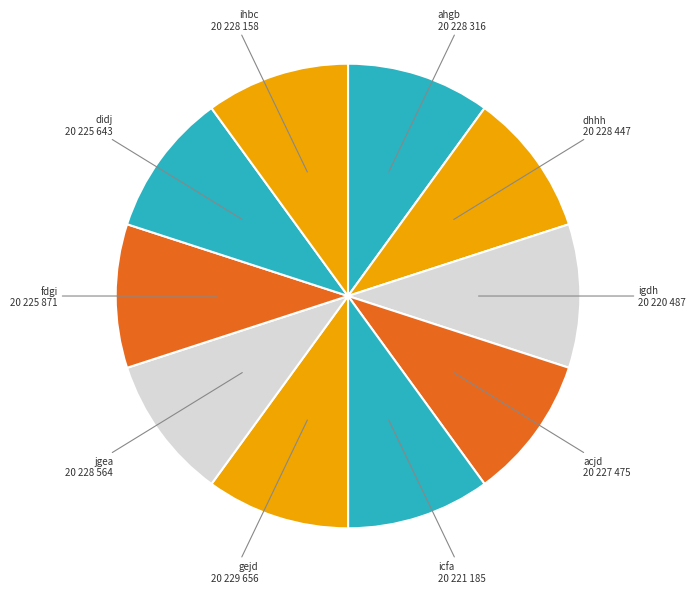

Approximately how many times larger is the value at fdgi compared to ihbc?

1.0